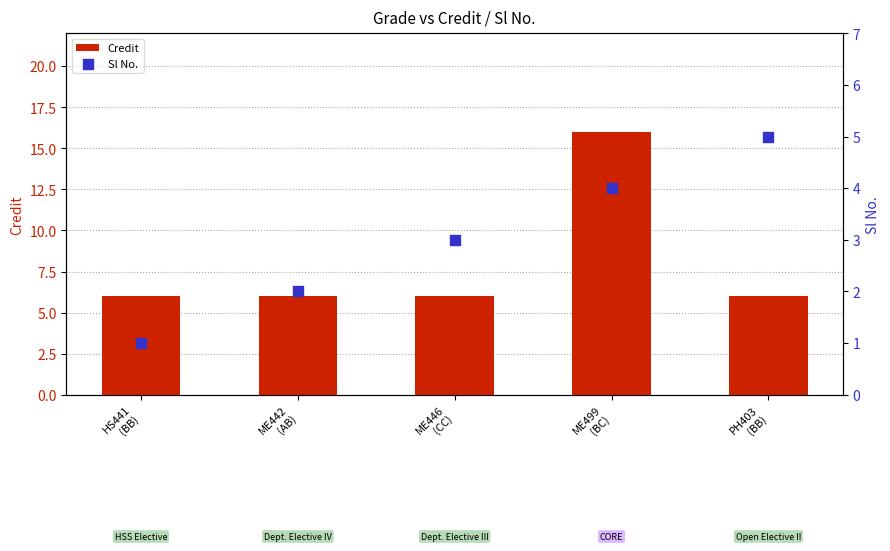

What are all the series names shown in the legend?

Credit, Sl No.